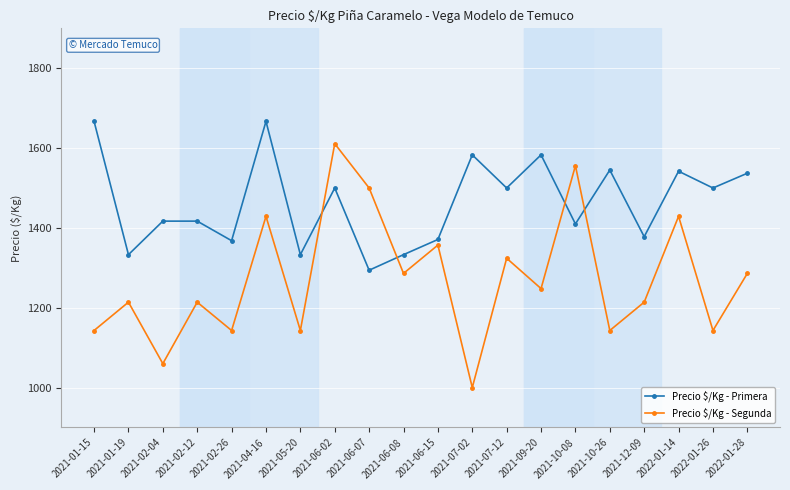

How many interior local peaks does the Precio $/Kg - Segunda series have?

8